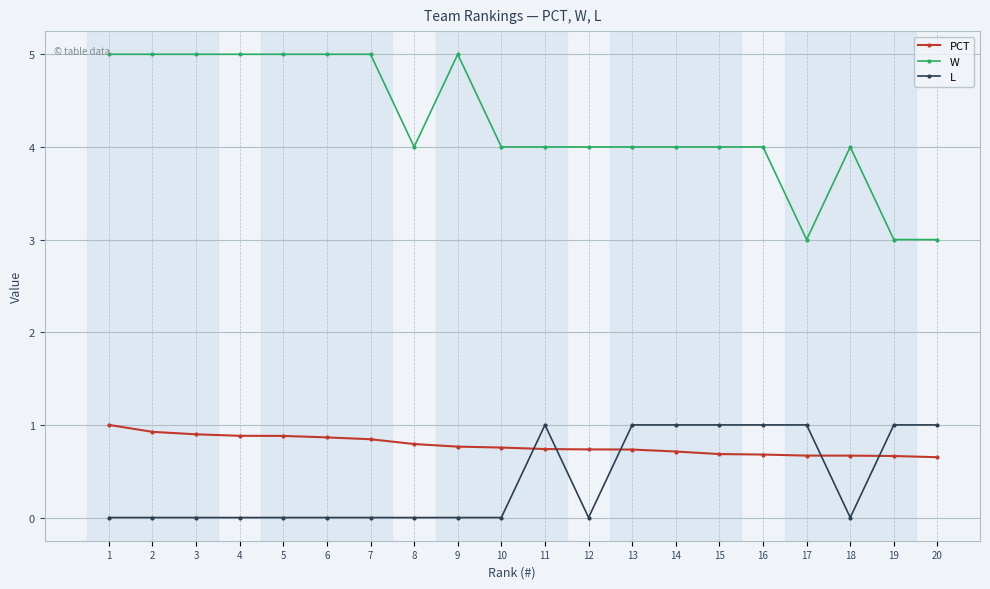

Which series has the largest total across all categories?

W